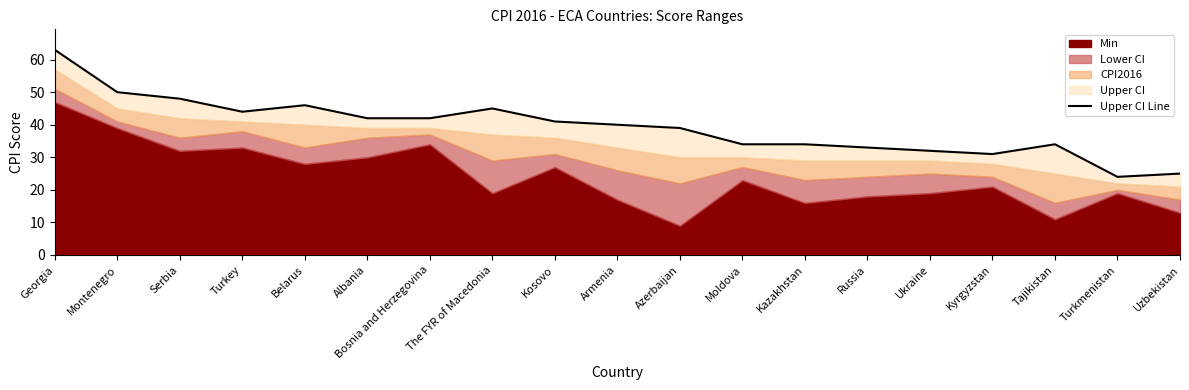

What is the ratio of the value at Moldova to the value at Kyrgyzstan?

1.1